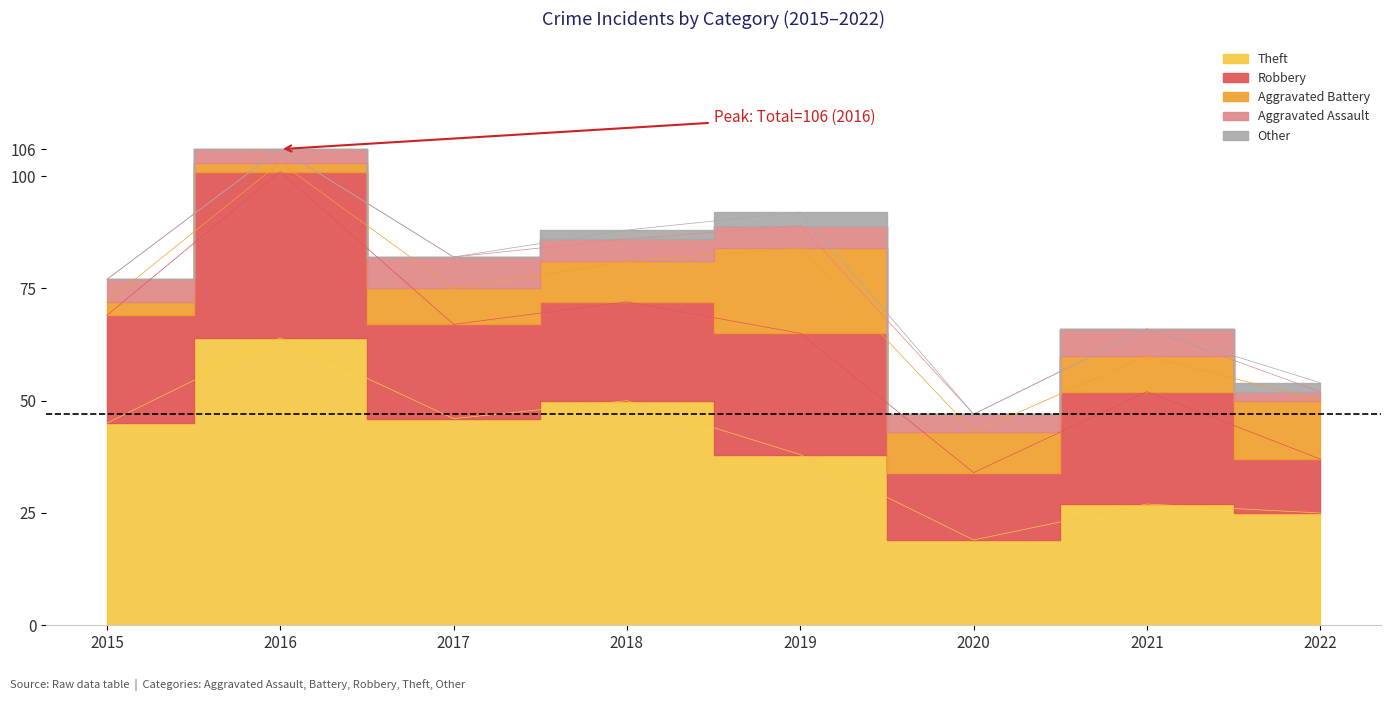

At which label does Other reach its minimum?

2015